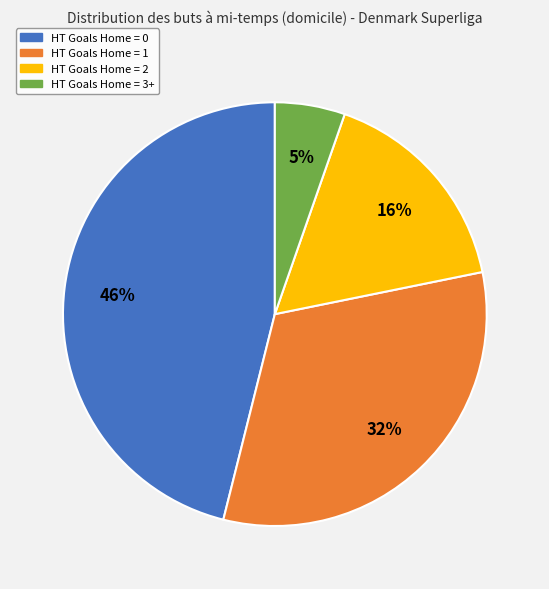

Does any single category account for the majority?

No